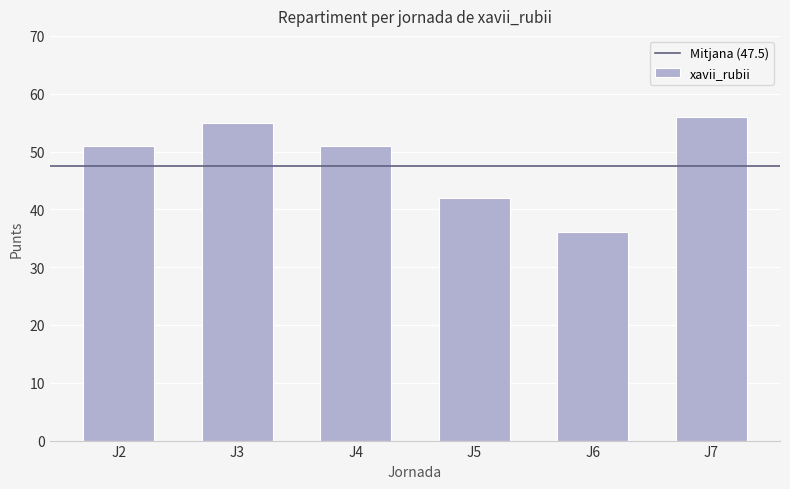

What is the approximate value at J4, to the nearest 5?

50